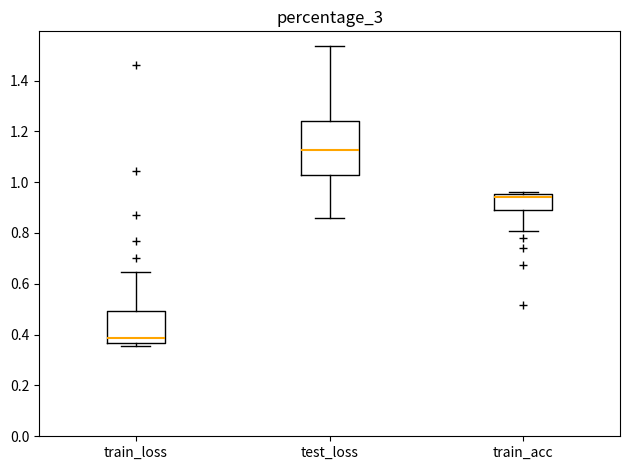

Reading left to right, transcribe this box plot: for each box, give where its median line is, the range the box spans, and where its two whiskers end, as read against the y-axis. The values are not printed on the chart, so give them approximately, as read against the axis.

train_loss: median 0.38, box 0.36 to 0.50, whiskers 0.36 (just below the box's lower edge) to 0.64
test_loss: median 1.12, box 1.02 to 1.24, whiskers 0.86 to 1.54
train_acc: median 0.94, box 0.88 to 0.96, whiskers 0.80 to 0.96 (just above the box's upper edge)